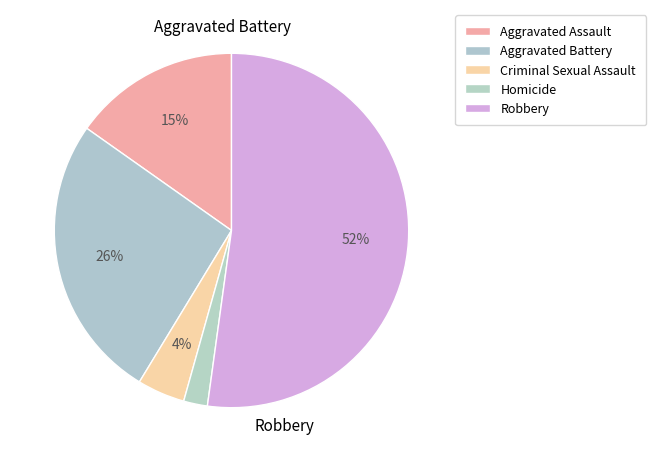

To the nearest percent, what is the difference between the largest and smallest slice percentages?

50%